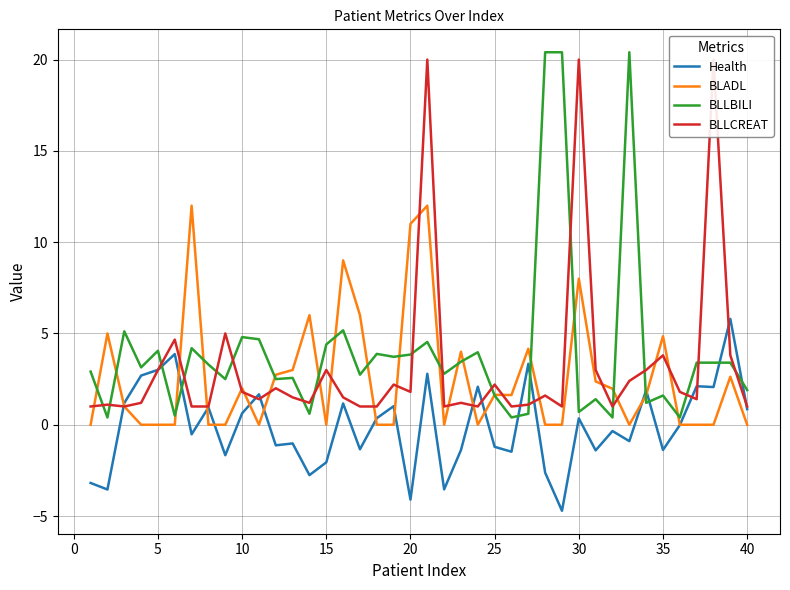

List the series in order of their overall mean, lowest first.

Health, BLADL, BLLCREAT, BLLBILI